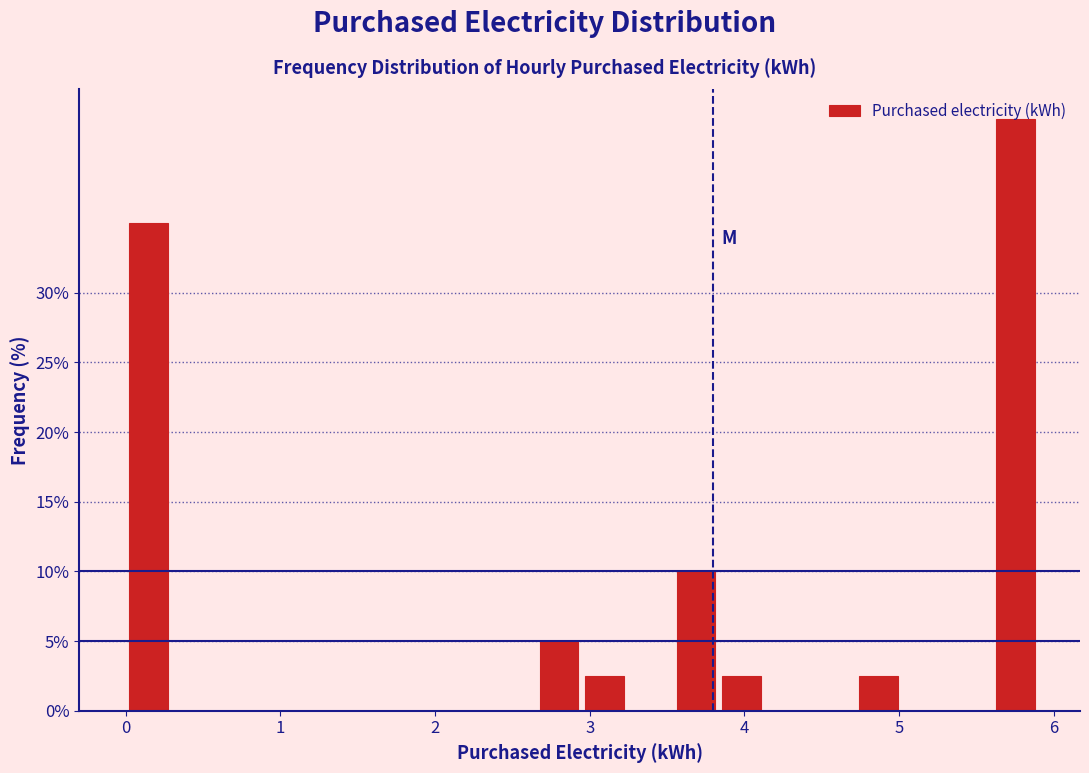

Read against the x-axis, roughly where is the centre of the tallest bar?

5.8